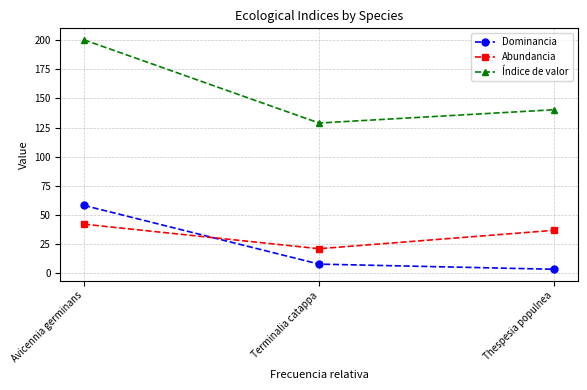

Between Avicennia germinans and Thespesia populnea, which series saw the biggest shift?

Índice de valor